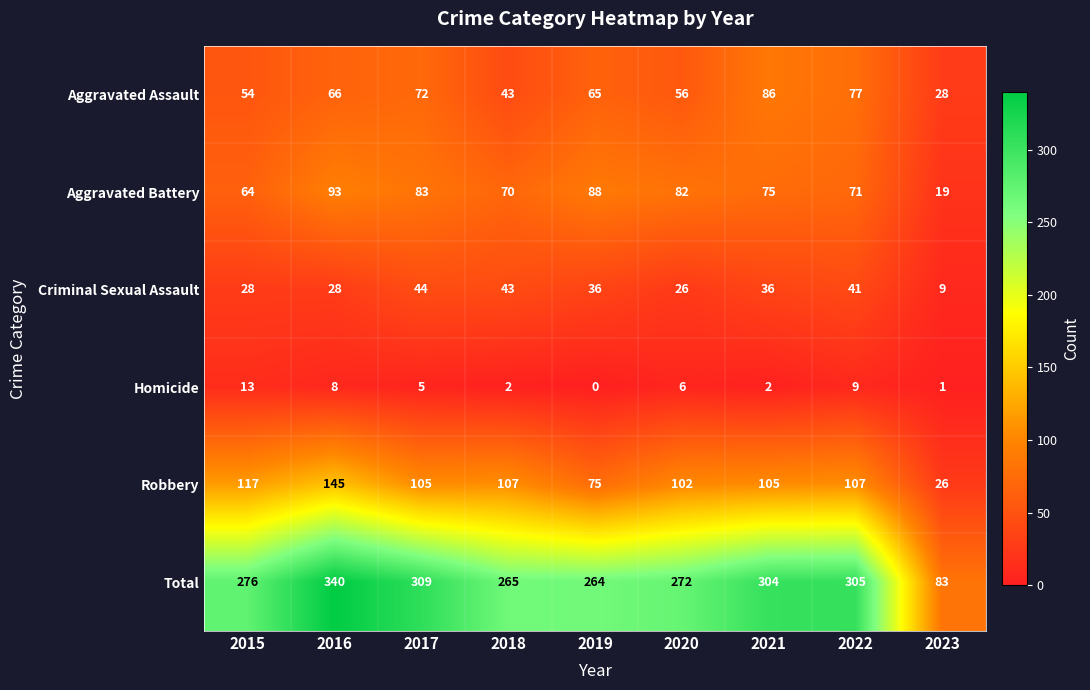

Read the Aggravated Assault value at 2018, to the nearest 5.

45